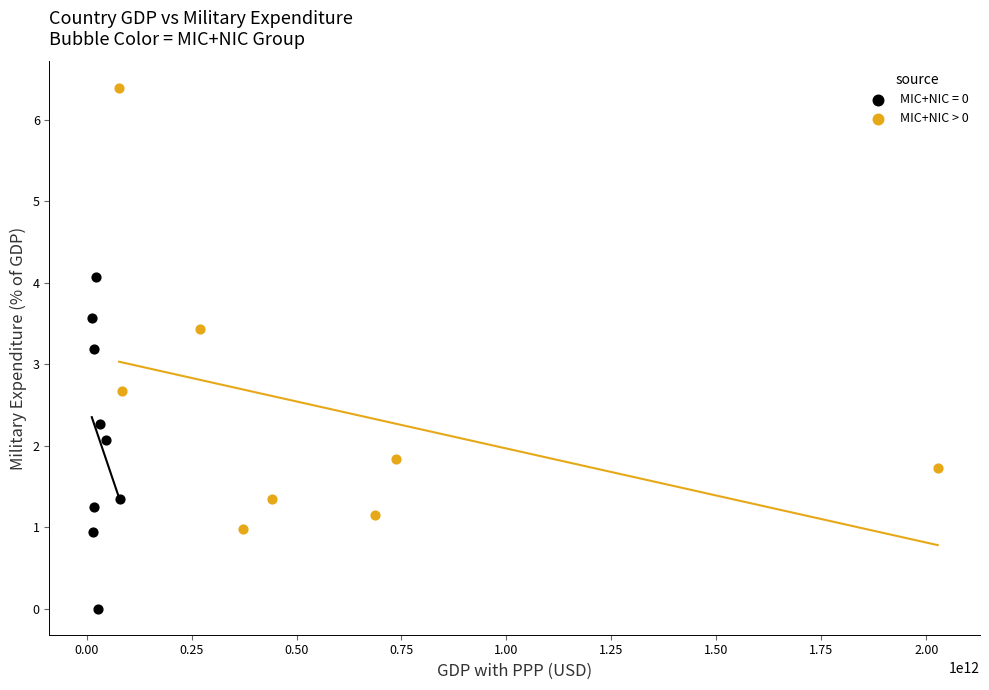

Which series reaches the minimum Y coordinate?

MIC+NIC = 0